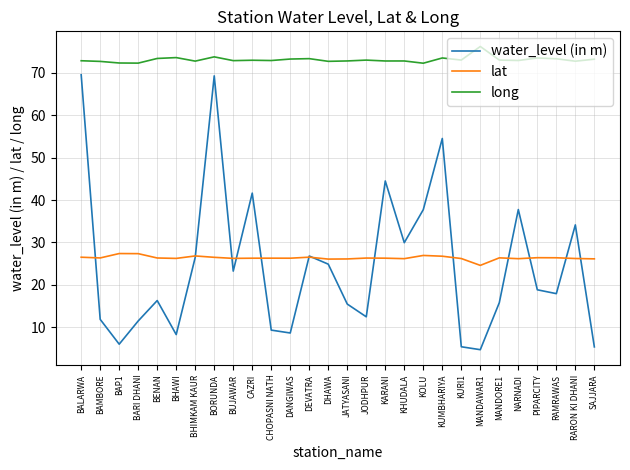

What is the spread (max minus min) of values at BAP1?

66.4